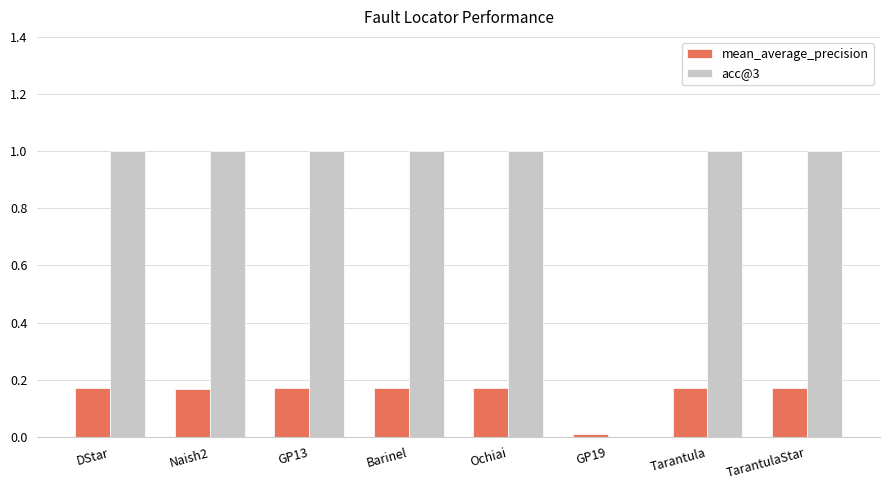

What is the maximum value shown in the chart?

1.0